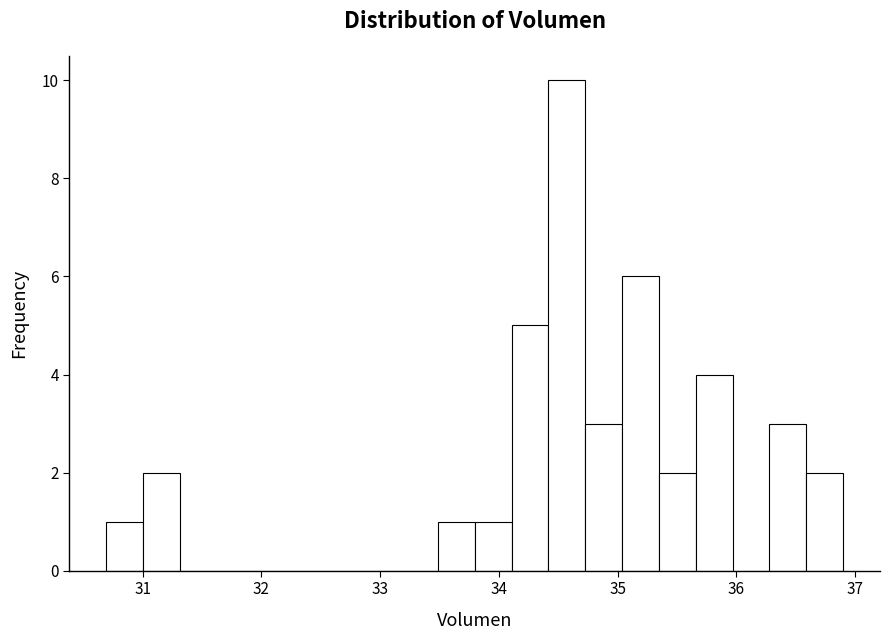

Read against the x-axis, roughly where is the centre of the tallest bar?

34.6